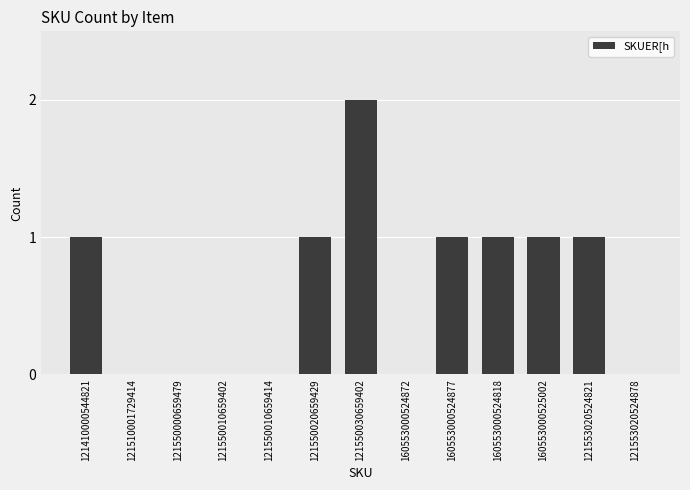

Count the number of categories in the chart.

13